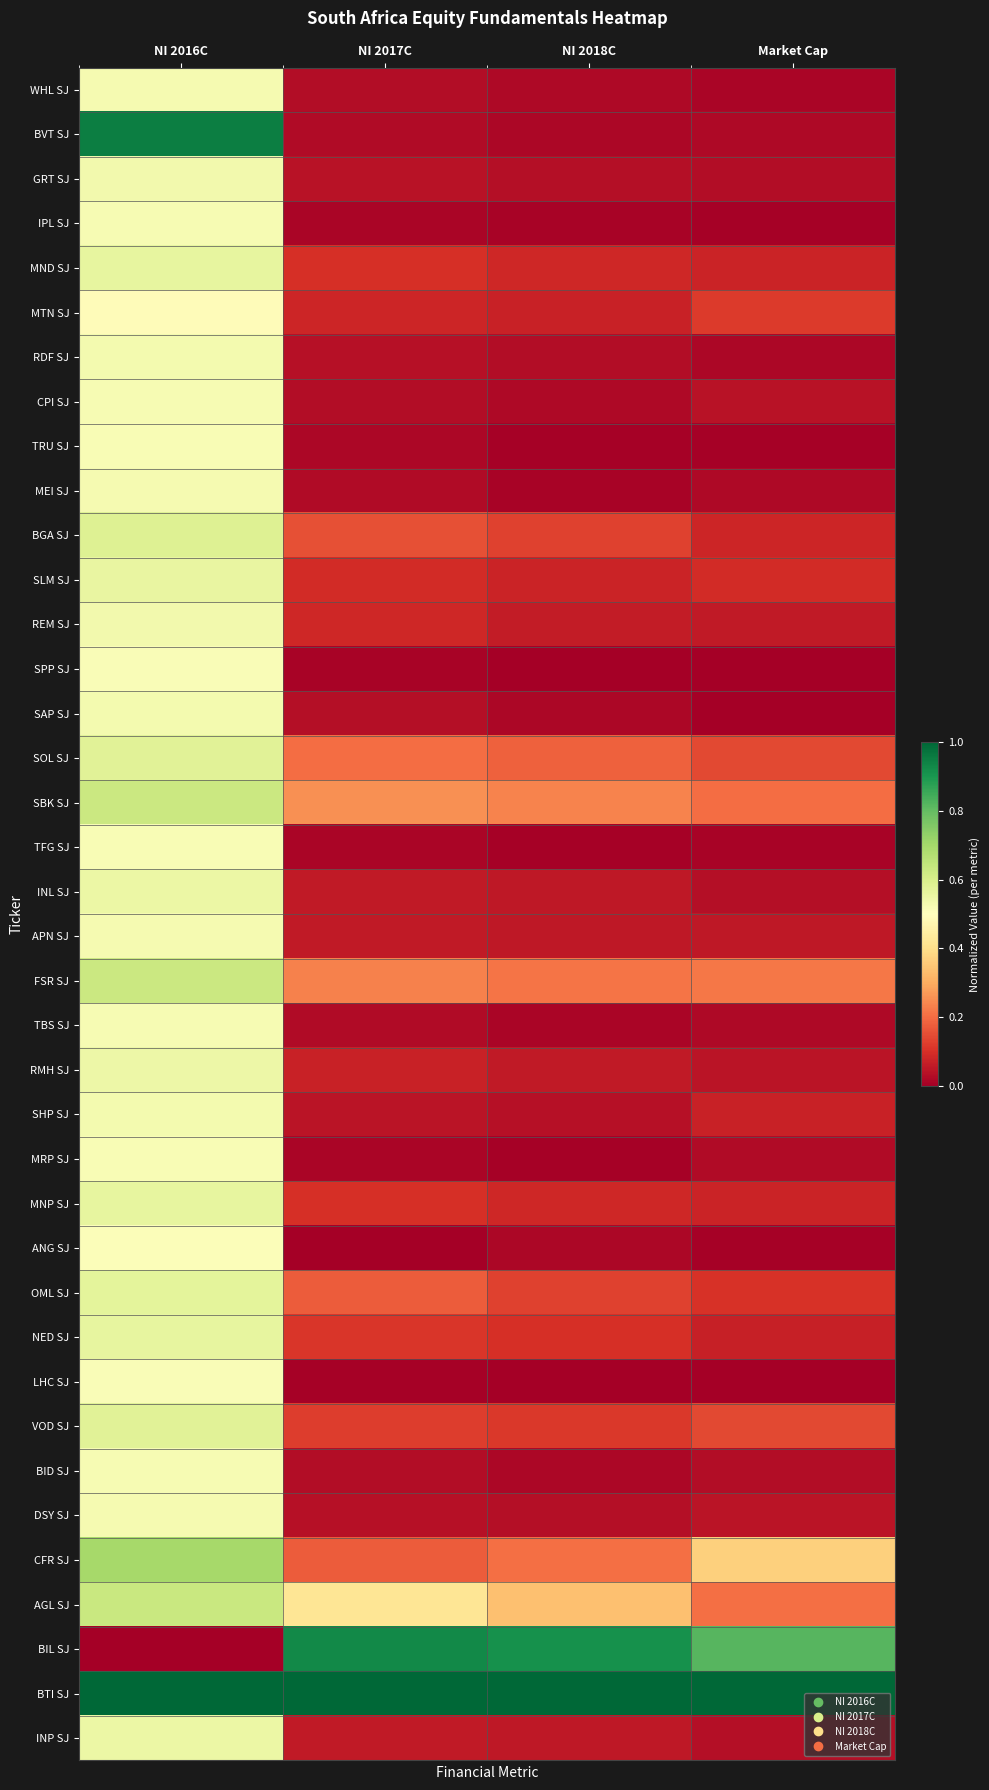

Reading left to right, what are all the values shown in this chart?

WHL SJ: NI 2016C=0.5	NI 2017C=0.0	NI 2018C=0.0	Market Cap=0.0
BVT SJ: NI 2016C=0.9	NI 2017C=0.0	NI 2018C=0.0	Market Cap=0.0
GRT SJ: NI 2016C=0.5	NI 2017C=0.0	NI 2018C=0.0	Market Cap=0.0
IPL SJ: NI 2016C=0.5	NI 2017C=0.0	NI 2018C=0.0	Market Cap=0.0
MND SJ: NI 2016C=0.6	NI 2017C=0.1	NI 2018C=0.1	Market Cap=0.1
MTN SJ: NI 2016C=0.5	NI 2017C=0.1	NI 2018C=0.1	Market Cap=0.1
RDF SJ: NI 2016C=0.5	NI 2017C=0.0	NI 2018C=0.0	Market Cap=0.0
CPI SJ: NI 2016C=0.5	NI 2017C=0.0	NI 2018C=0.0	Market Cap=0.0
TRU SJ: NI 2016C=0.5	NI 2017C=0.0	NI 2018C=0.0	Market Cap=0.0
MEI SJ: NI 2016C=0.5	NI 2017C=0.0	NI 2018C=0.0	Market Cap=0.0
BGA SJ: NI 2016C=0.6	NI 2017C=0.2	NI 2018C=0.1	Market Cap=0.1
SLM SJ: NI 2016C=0.6	NI 2017C=0.1	NI 2018C=0.1	Market Cap=0.1
REM SJ: NI 2016C=0.5	NI 2017C=0.1	NI 2018C=0.1	Market Cap=0.1
SPP SJ: NI 2016C=0.5	NI 2017C=0.0	NI 2018C=0.0	Market Cap=0.0
SAP SJ: NI 2016C=0.5	NI 2017C=0.0	NI 2018C=0.0	Market Cap=0.0
SOL SJ: NI 2016C=0.6	NI 2017C=0.2	NI 2018C=0.2	Market Cap=0.1
SBK SJ: NI 2016C=0.6	NI 2017C=0.3	NI 2018C=0.2	Market Cap=0.2
TFG SJ: NI 2016C=0.5	NI 2017C=0.0	NI 2018C=0.0	Market Cap=0.0
INL SJ: NI 2016C=0.5	NI 2017C=0.1	NI 2018C=0.1	Market Cap=0.0
APN SJ: NI 2016C=0.5	NI 2017C=0.1	NI 2018C=0.1	Market Cap=0.1
FSR SJ: NI 2016C=0.6	NI 2017C=0.2	NI 2018C=0.2	Market Cap=0.2
TBS SJ: NI 2016C=0.5	NI 2017C=0.0	NI 2018C=0.0	Market Cap=0.0
RMH SJ: NI 2016C=0.5	NI 2017C=0.1	NI 2018C=0.1	Market Cap=0.0
SHP SJ: NI 2016C=0.5	NI 2017C=0.0	NI 2018C=0.0	Market Cap=0.1
MRP SJ: NI 2016C=0.5	NI 2017C=0.0	NI 2018C=0.0	Market Cap=0.0
MNP SJ: NI 2016C=0.6	NI 2017C=0.1	NI 2018C=0.1	Market Cap=0.1
ANG SJ: NI 2016C=0.5	NI 2017C=0.0	NI 2018C=0.0	Market Cap=0.0
OML SJ: NI 2016C=0.6	NI 2017C=0.2	NI 2018C=0.1	Market Cap=0.1
NED SJ: NI 2016C=0.6	NI 2017C=0.1	NI 2018C=0.1	Market Cap=0.1
LHC SJ: NI 2016C=0.5	NI 2017C=0.0	NI 2018C=0.0	Market Cap=0.0
VOD SJ: NI 2016C=0.6	NI 2017C=0.1	NI 2018C=0.1	Market Cap=0.1
BID SJ: NI 2016C=0.5	NI 2017C=0.0	NI 2018C=0.0	Market Cap=0.0
DSY SJ: NI 2016C=0.5	NI 2017C=0.0	NI 2018C=0.0	Market Cap=0.0
CFR SJ: NI 2016C=0.7	NI 2017C=0.2	NI 2018C=0.2	Market Cap=0.4
AGL SJ: NI 2016C=0.6	NI 2017C=0.4	NI 2018C=0.3	Market Cap=0.2
BIL SJ: NI 2016C=0.0	NI 2017C=0.9	NI 2018C=0.9	Market Cap=0.8
BTI SJ: NI 2016C=1.0	NI 2017C=1.0	NI 2018C=1.0	Market Cap=1.0
INP SJ: NI 2016C=0.5	NI 2017C=0.1	NI 2018C=0.1	Market Cap=0.0